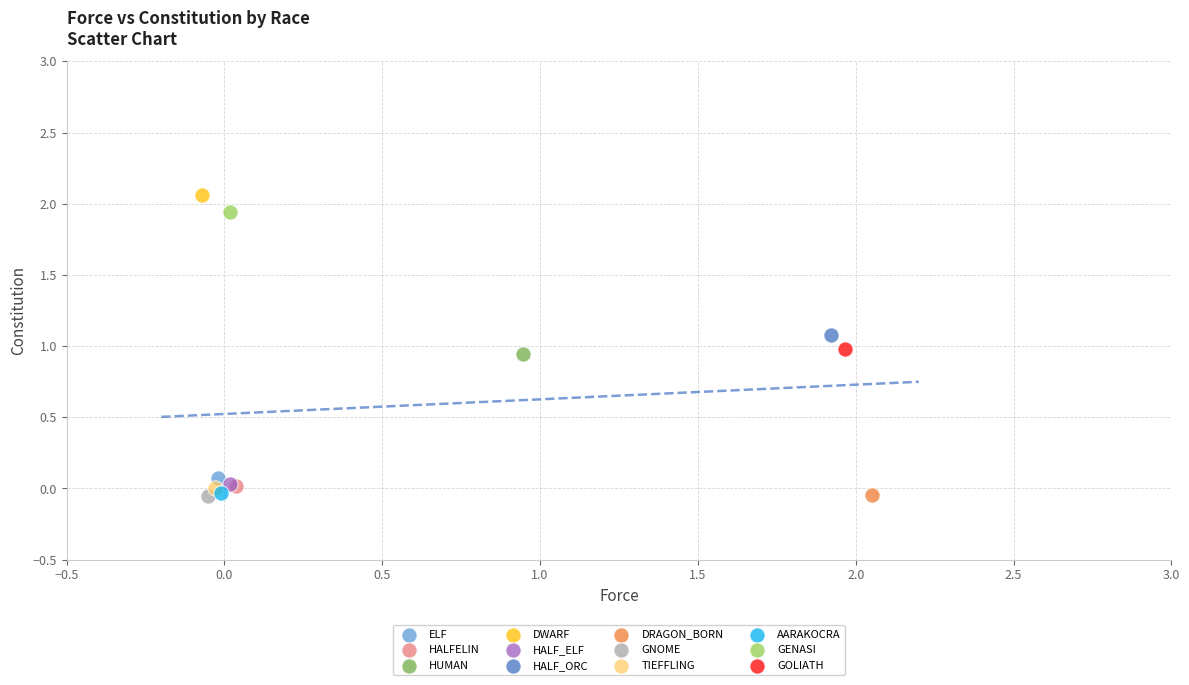

What are all the series names shown in the legend?

ELF, HALFELIN, HUMAN, DWARF, HALF_ELF, HALF_ORC, DRAGON_BORN, GNOME, TIEFFLING, AARAKOCRA, GENASI, GOLIATH